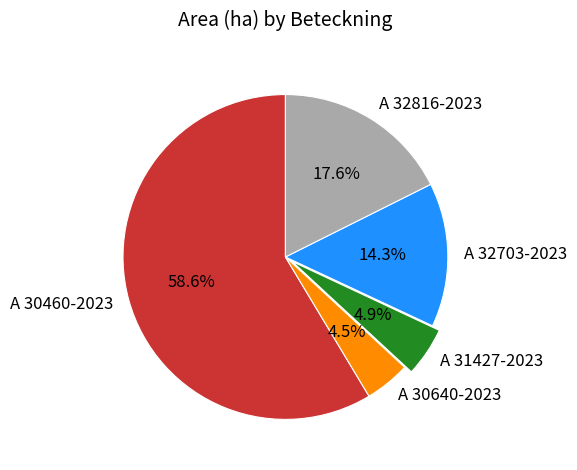

What is the largest slice in the pie chart?

A 30460-2023